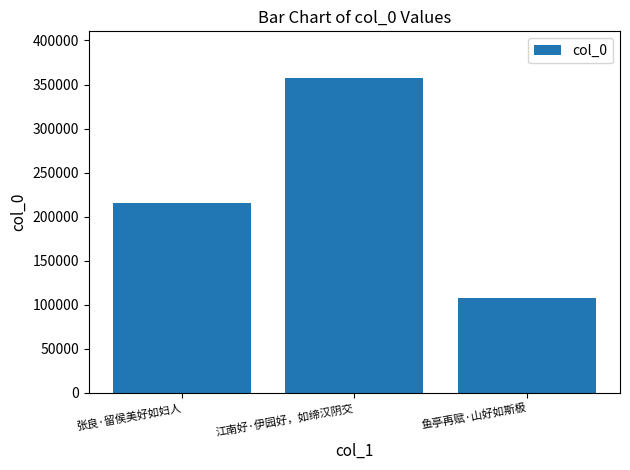

The value at 江南好·伊园好，如缔汉阴交 is 356873. True or false?

True